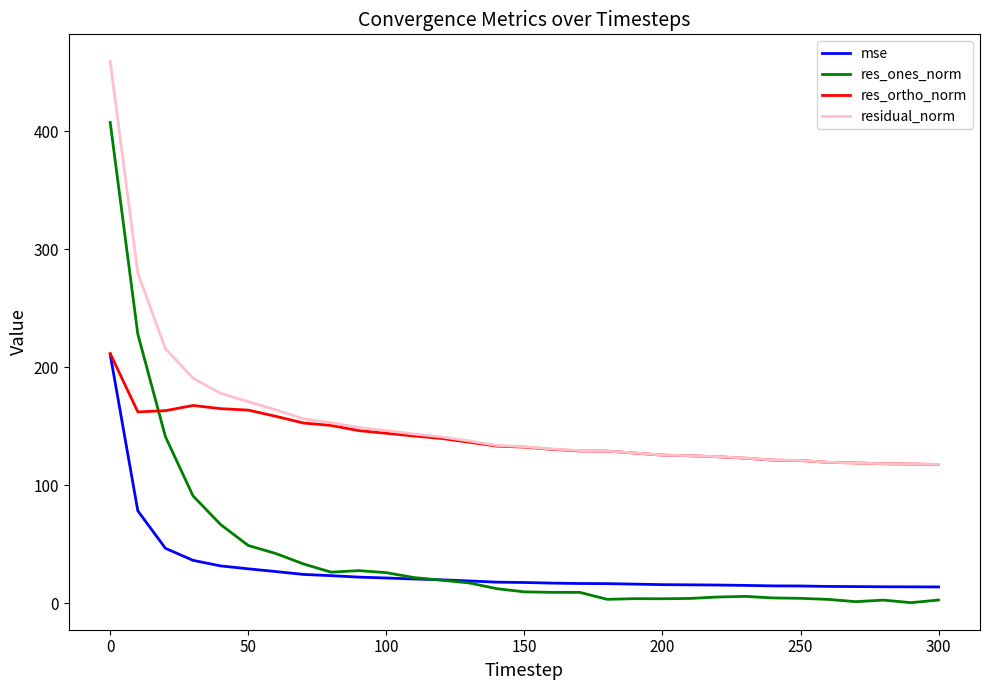

True or false: residual_norm and mse intersect in this chart.

False